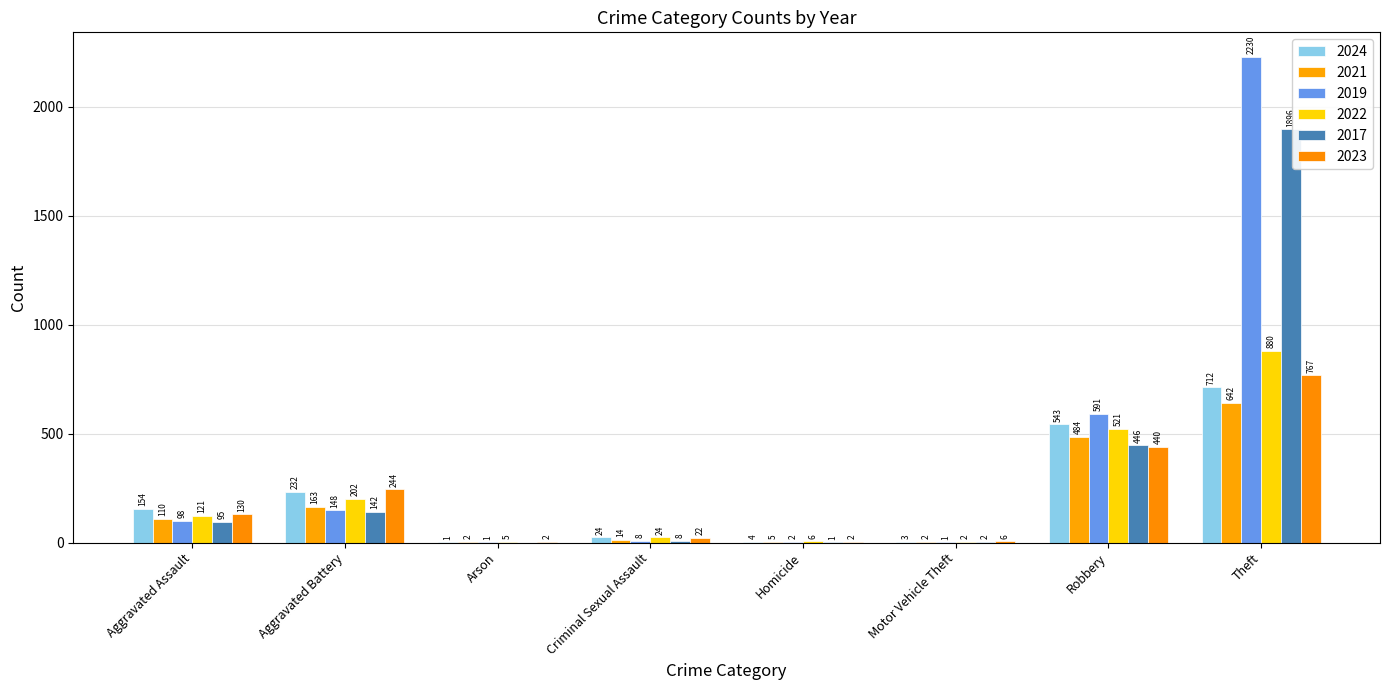

At which category is the sum across all series the highest?

Theft